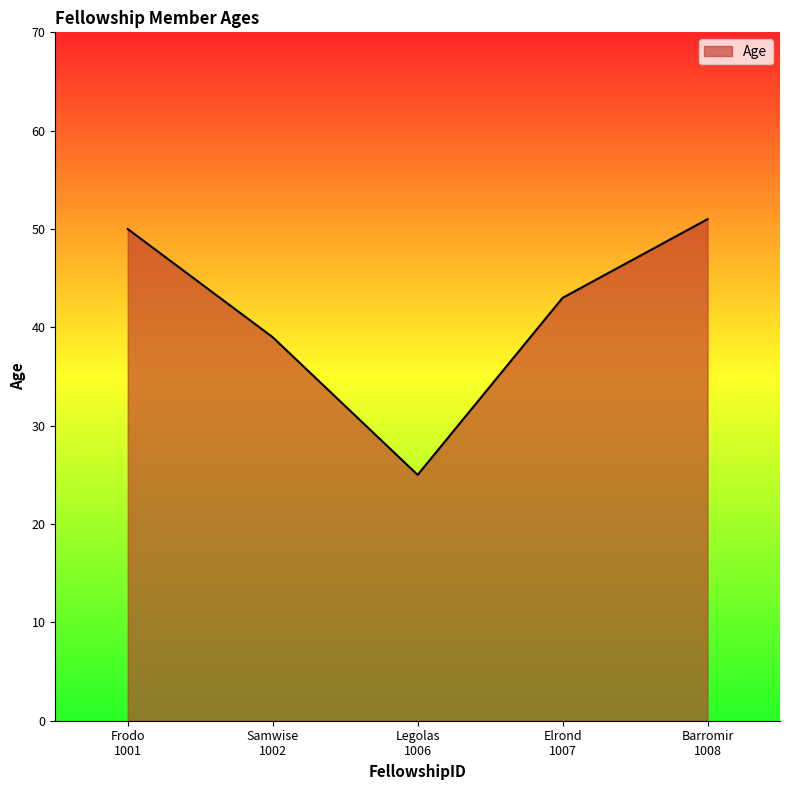

What is the greatest value displayed?

51